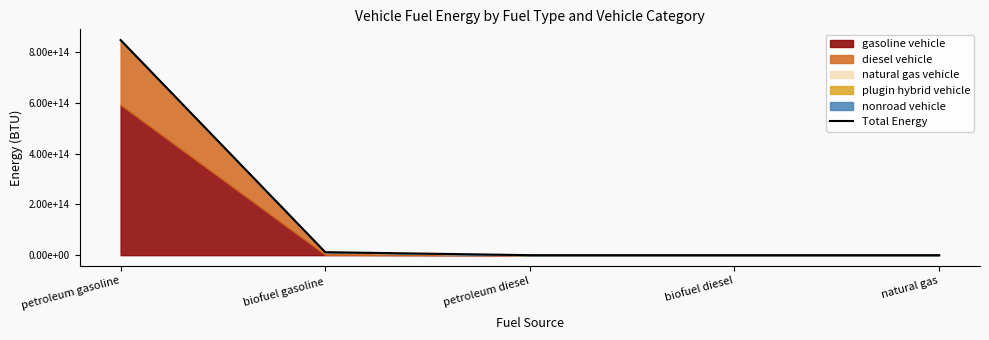

What is the greatest value displayed?

846928089826469